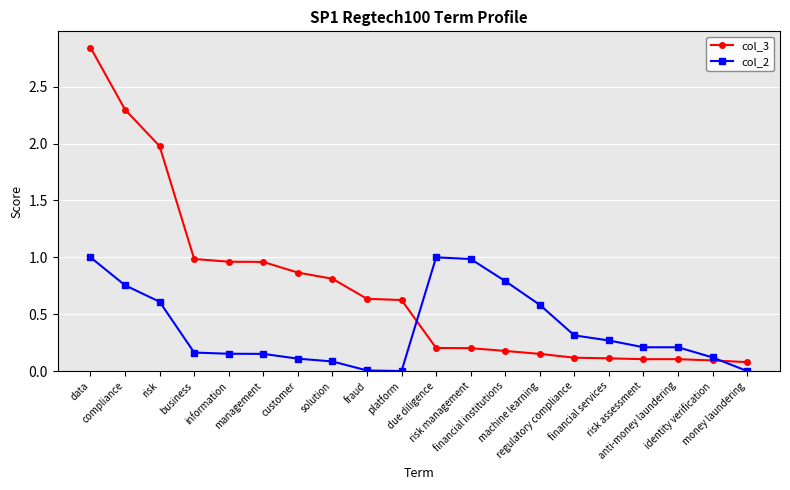

Which series has the widest spread of values?

col_3